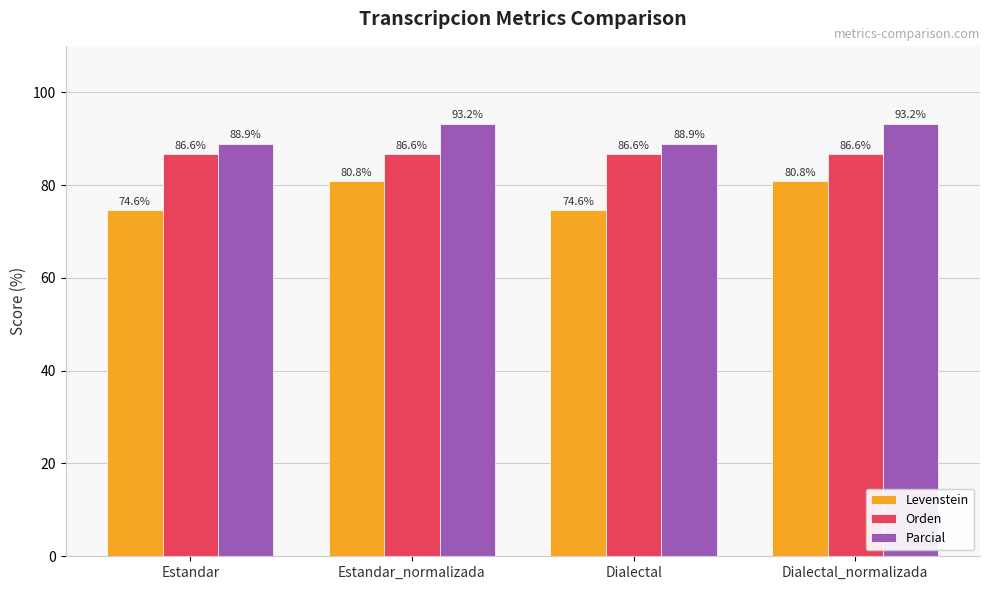

What is the total value across all series at Estandar?

250.1